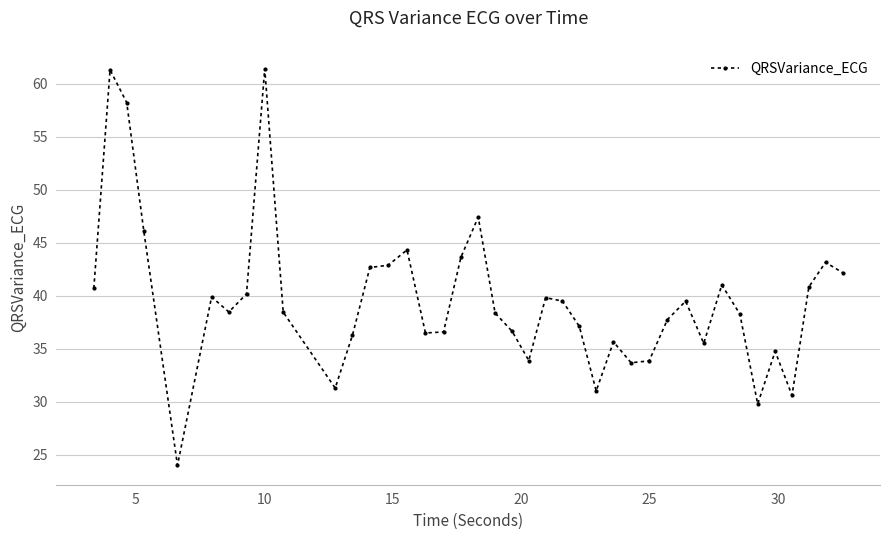

What is the minimum value shown in the chart?

24.0